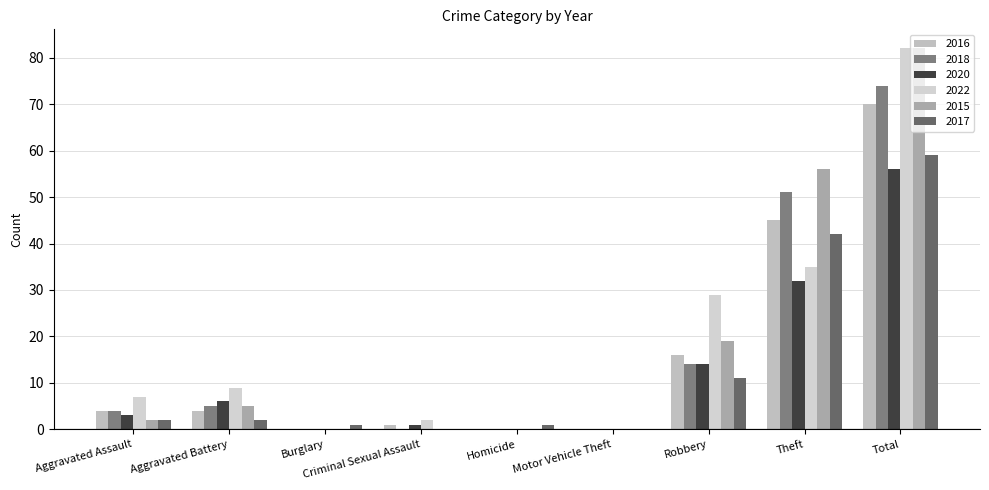

How many groups of bars are there?

9